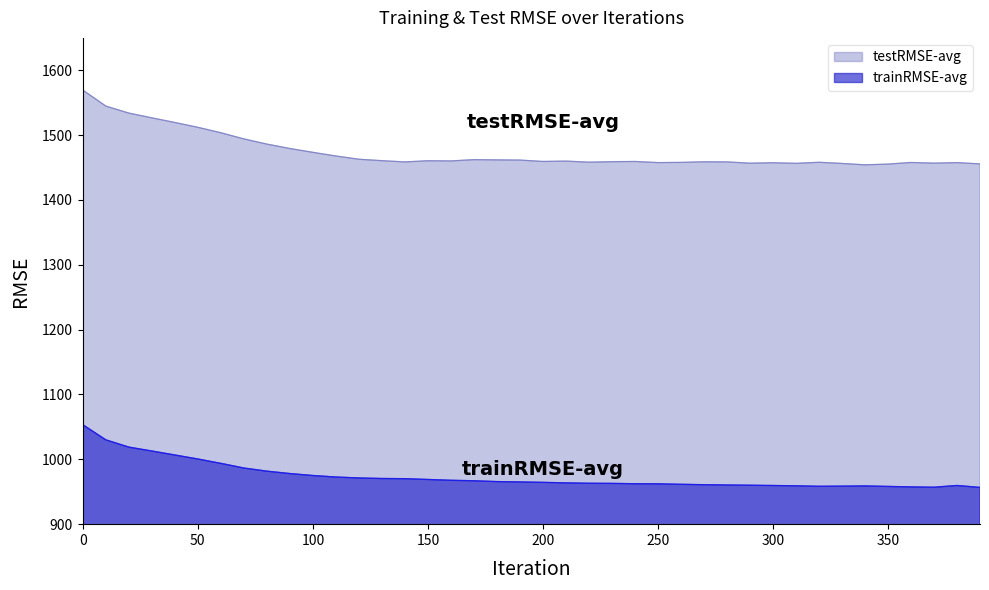

True or false: trainRMSE-avg has more than 2 interior local peaks.

False